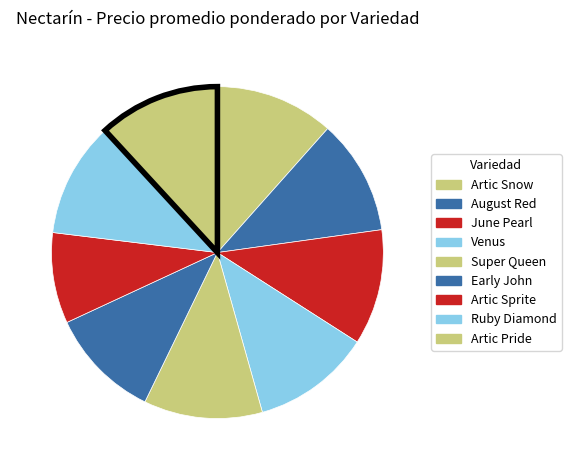

Is there any slice that represents more than half of the pie?

No